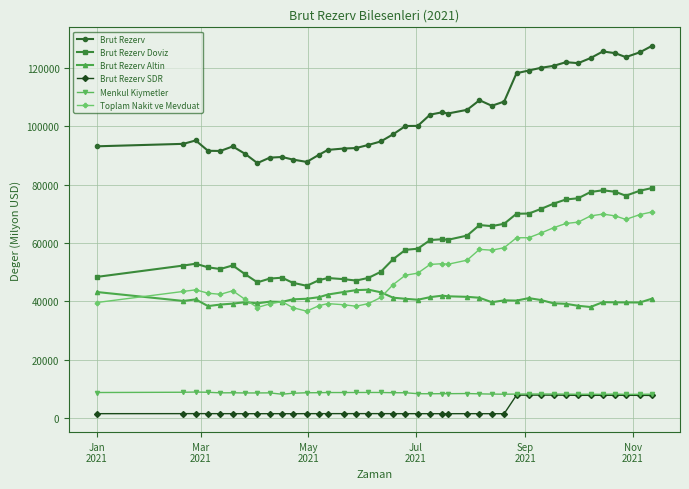

Which series has the widest spread of values?

Brut Rezerv